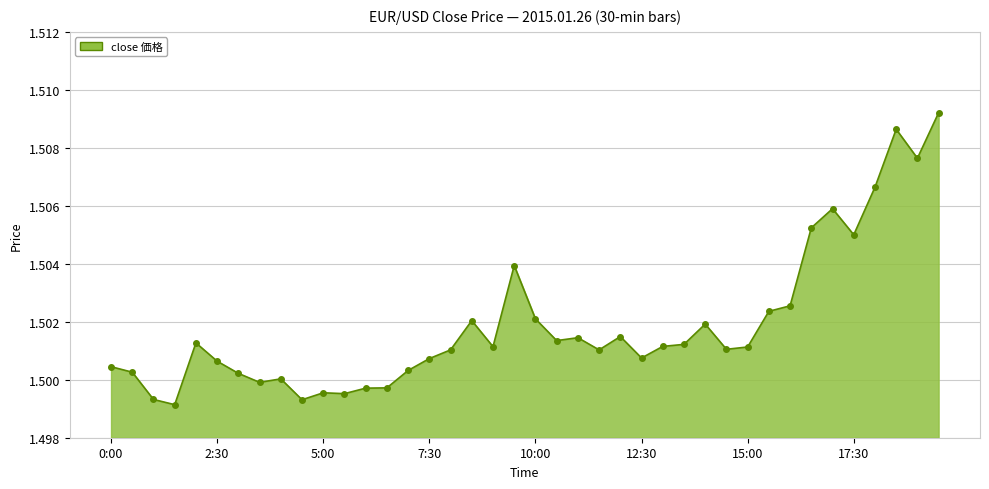

What is the sum of all values?

60.1